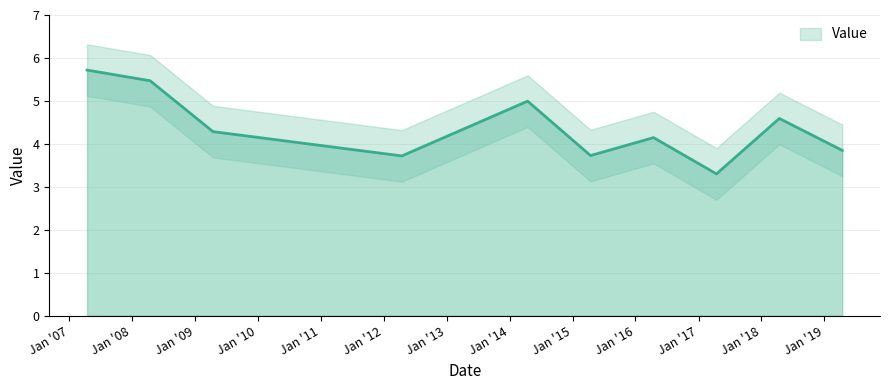

What is the average value?

4.4